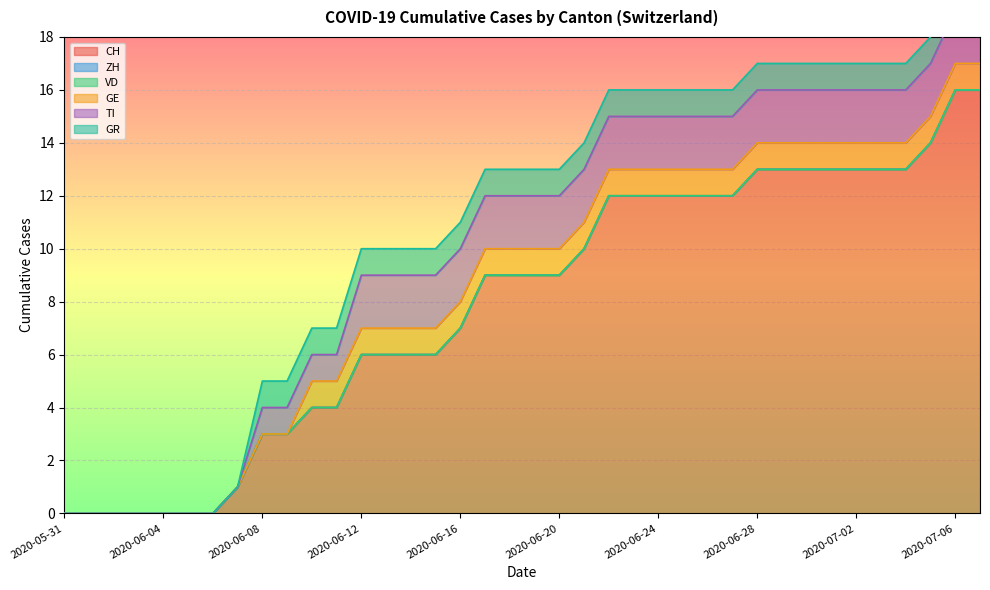

What is the spread (max minus min) of values at 2020-06-16?

7